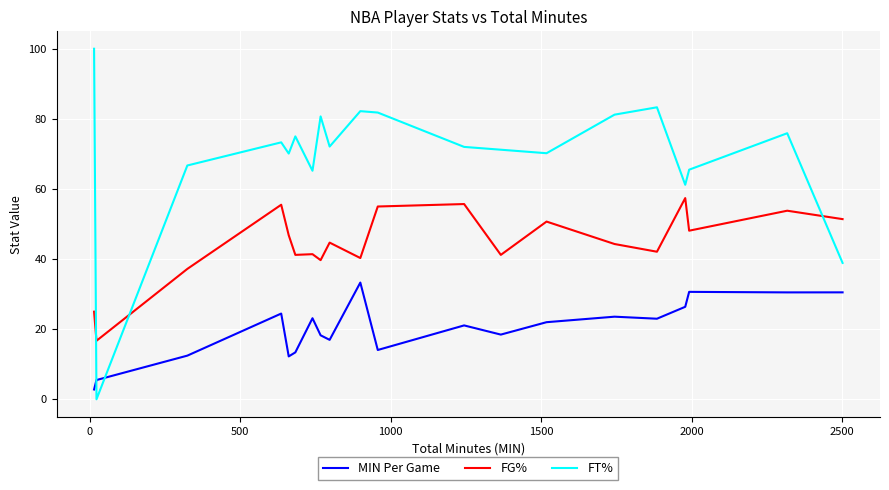

Rank the series by their average value, from highest to lowest.

FT%, FG%, MIN Per Game